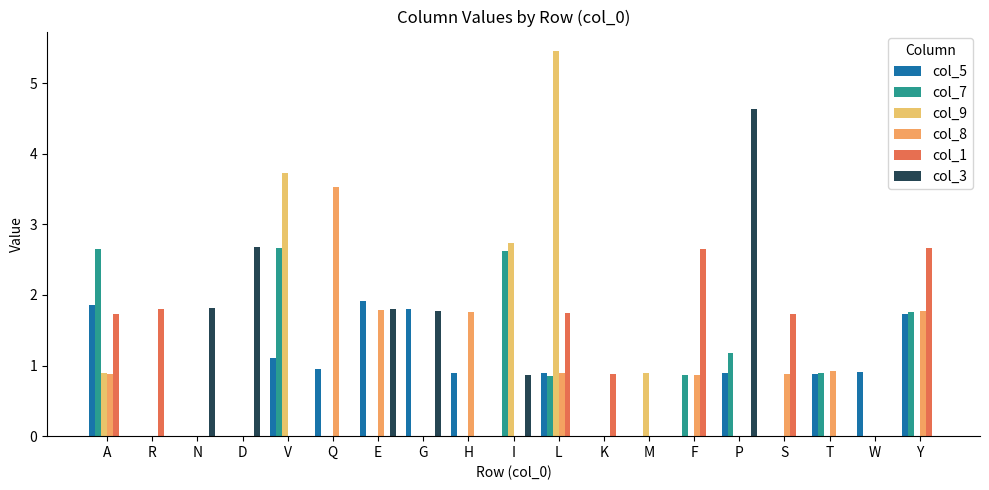

Count the number of categories in the chart.

19